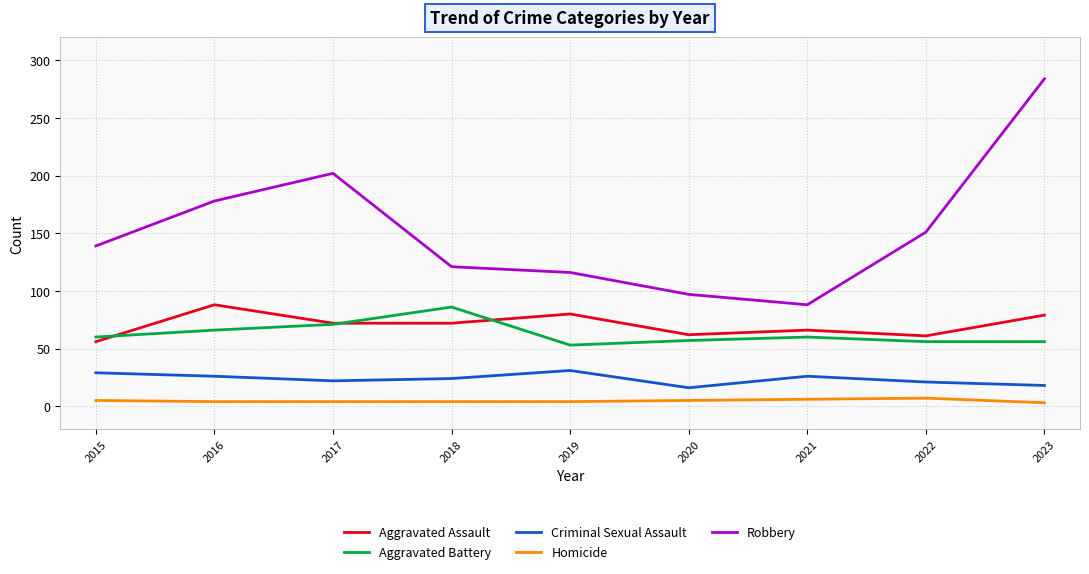

True or false: Criminal Sexual Assault has more than 0 points higher than both neighbors.

True